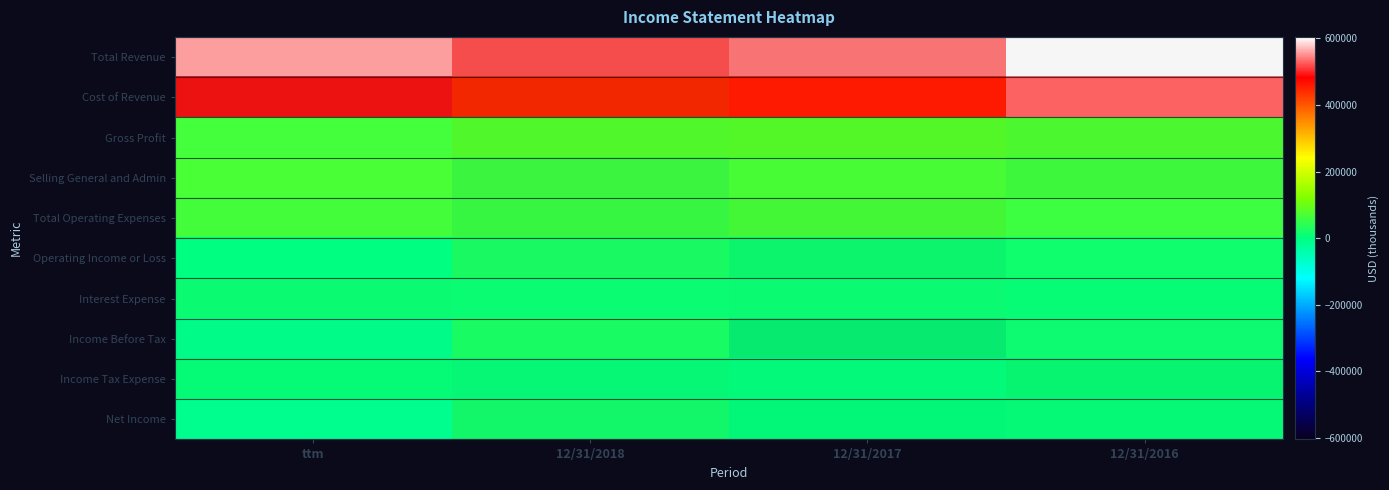

Count the number of data series in this chart.

10